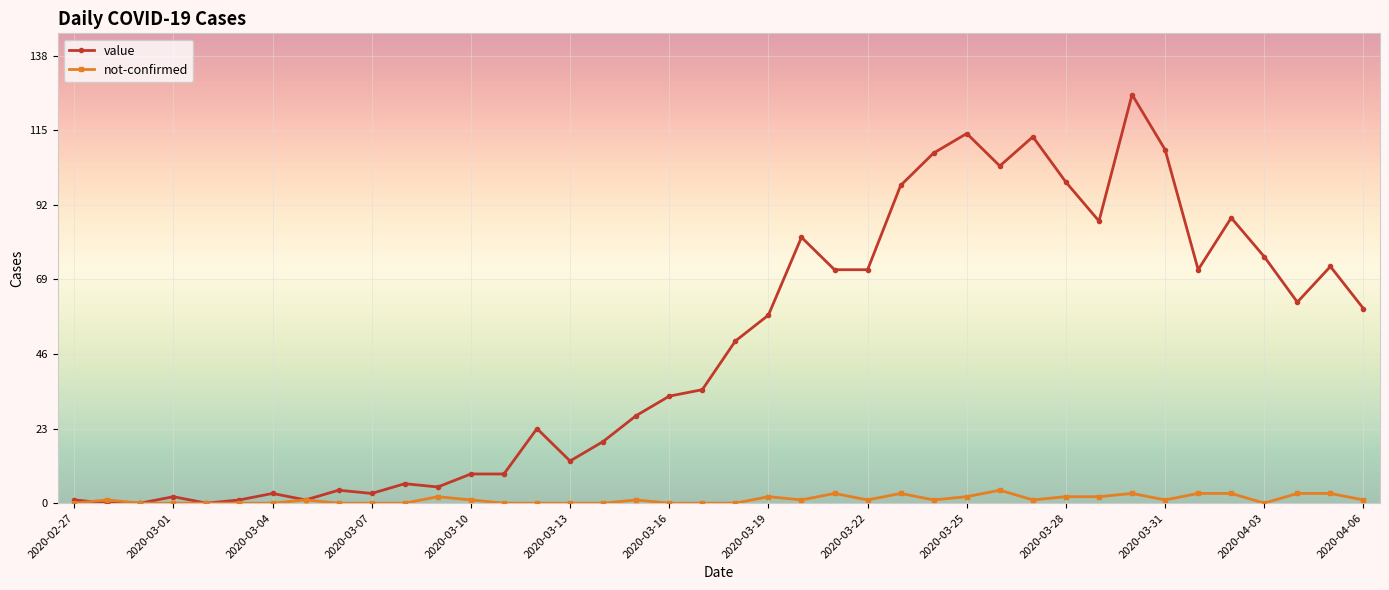

Which series has the largest total across all categories?

value